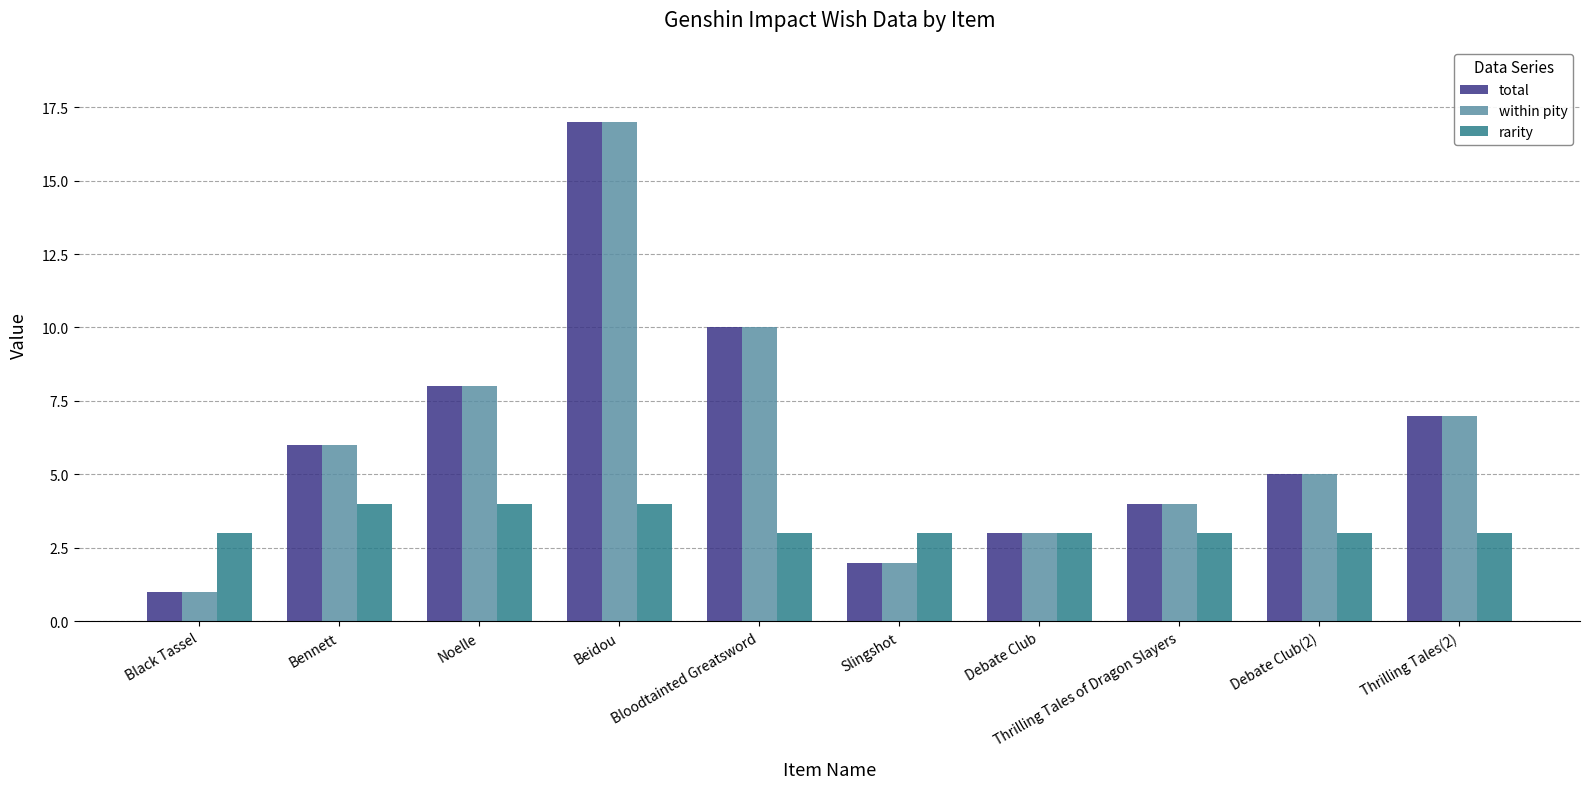

What is the sum of the rarity values at Noelle and Debate Club(2)?

7